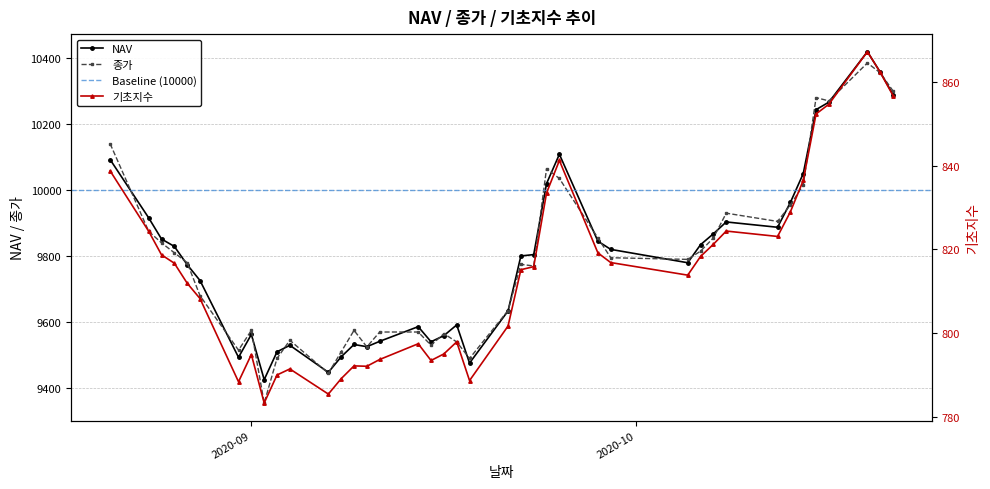

At which category is the sum across all series the highest?

2020-10-19